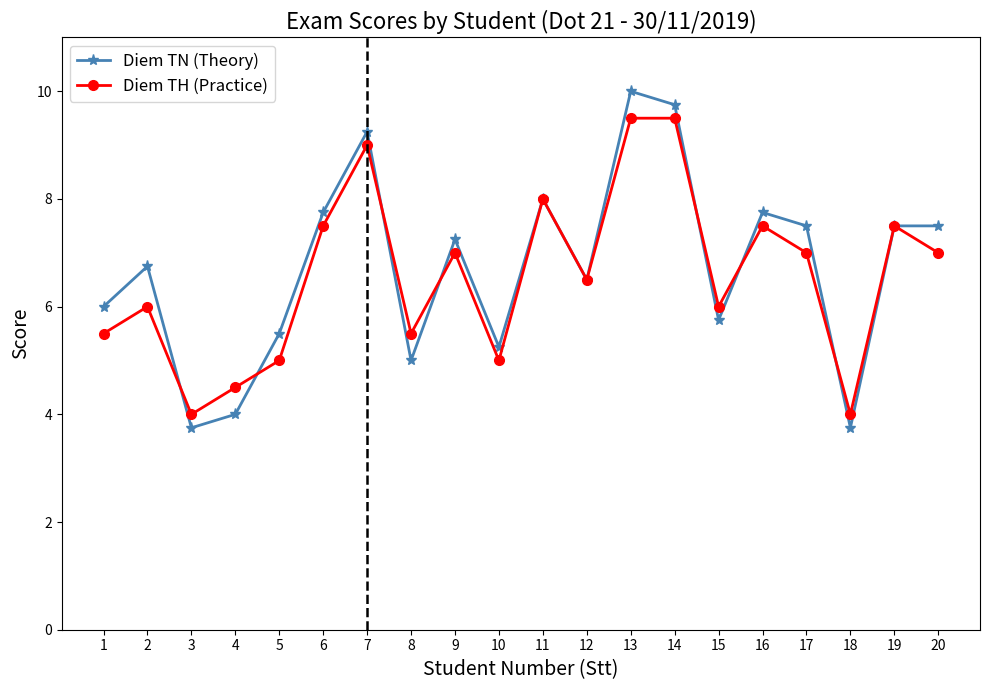

What is the highest value of the Diem TH (Practice) series?

9.5